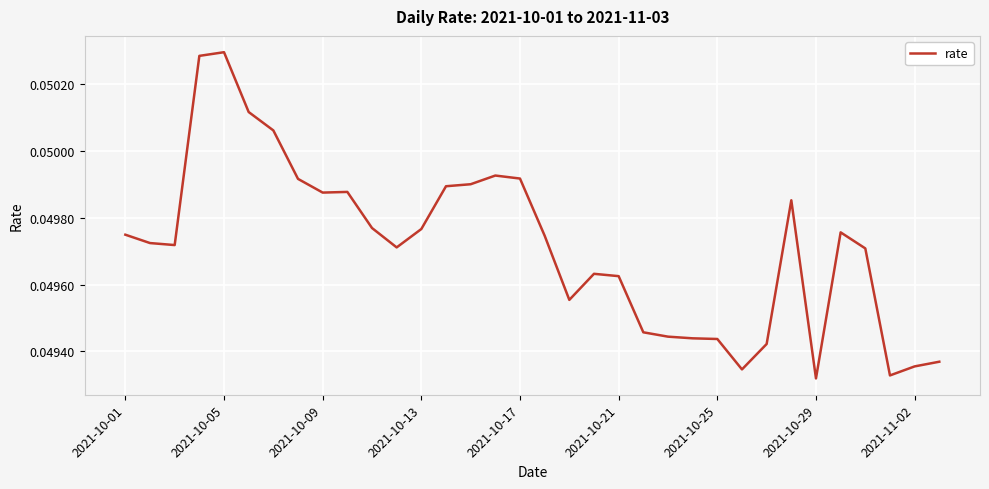

Is this an area chart (filled region under the line)?

No